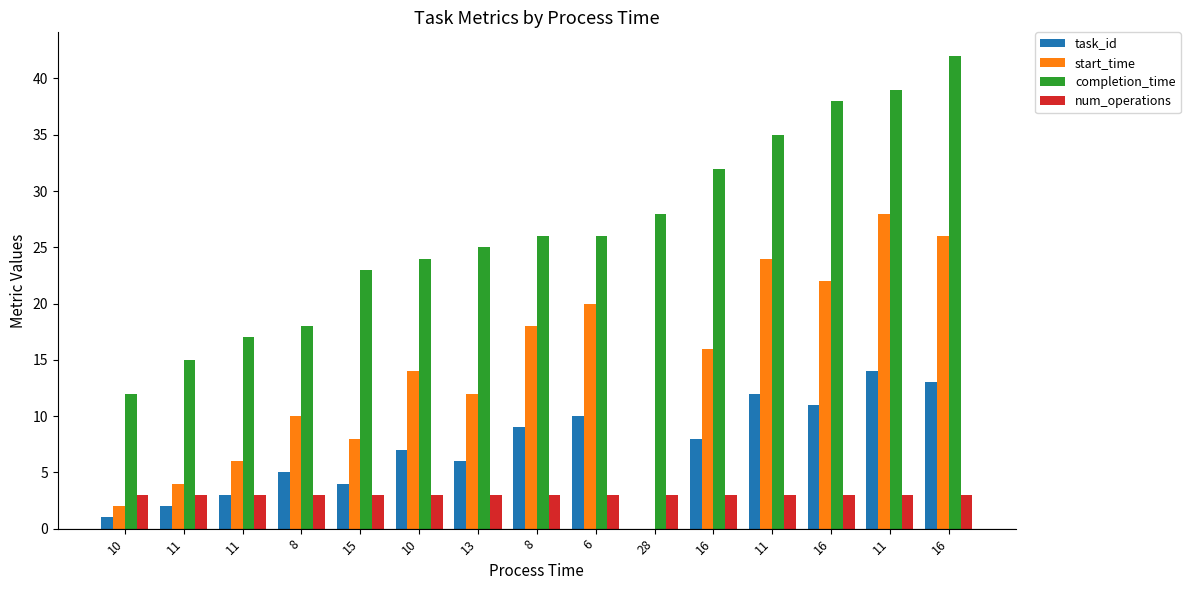

How many groups of bars are there?

15